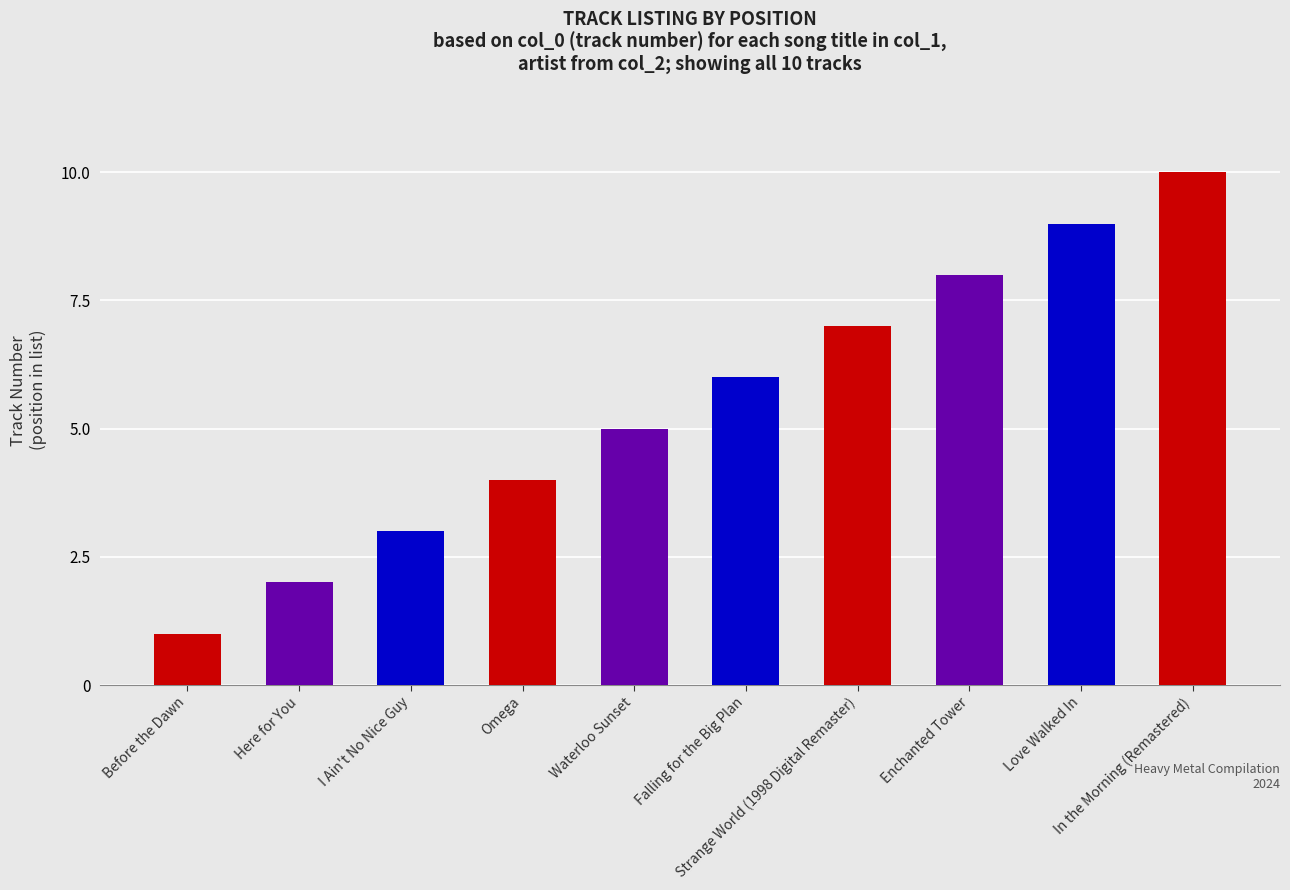

What is the approximate value at In the Morning (Remastered)?

10